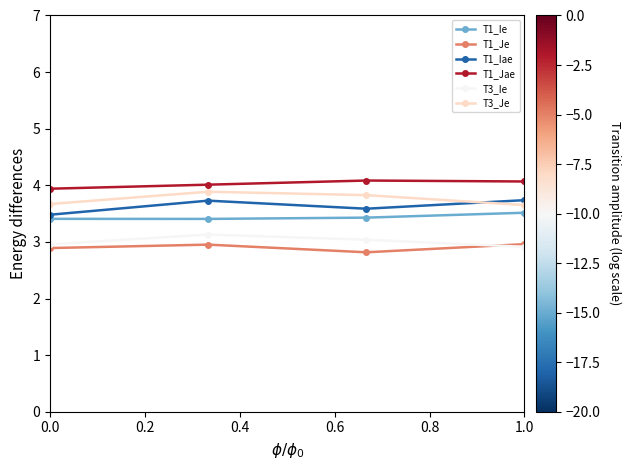

What is the average value of the T1_Jae series?

4.0